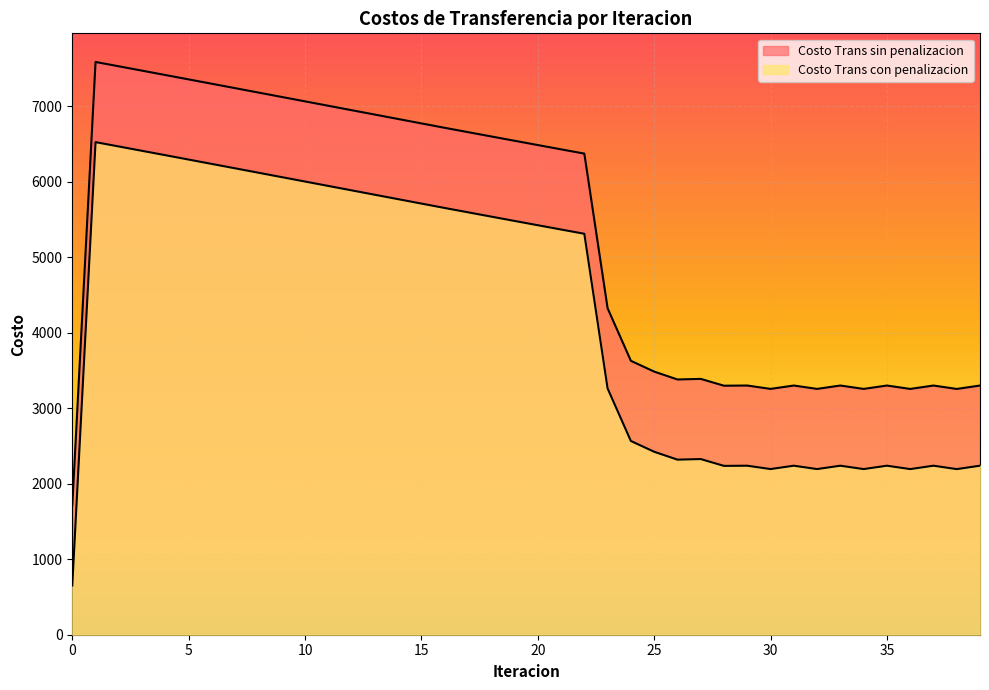

How many lines are shown in the chart?

2